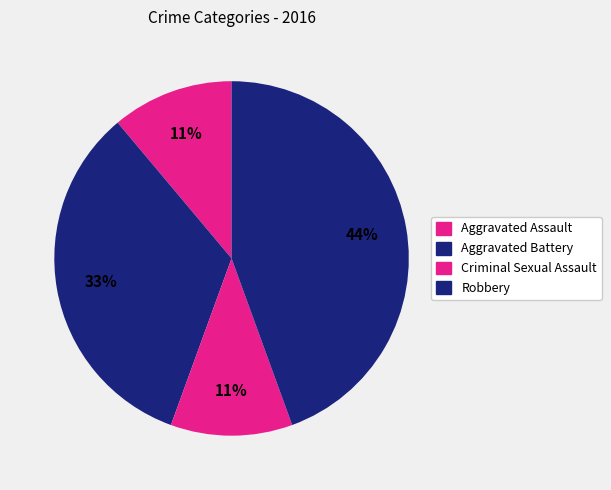

What percentage is the Aggravated Assault slice, to the nearest percent?

11%